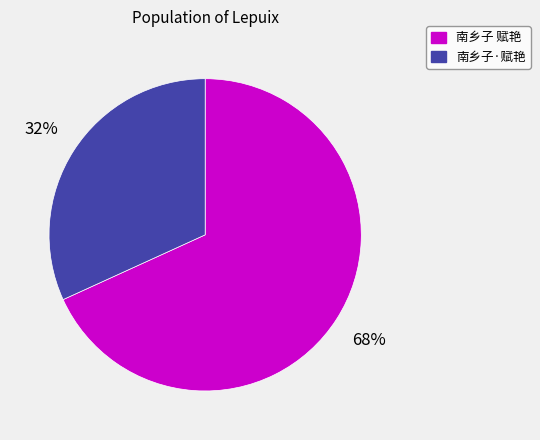

Rank the categories by value from lowest to highest.

南乡子·赋艳, 南乡子 赋艳